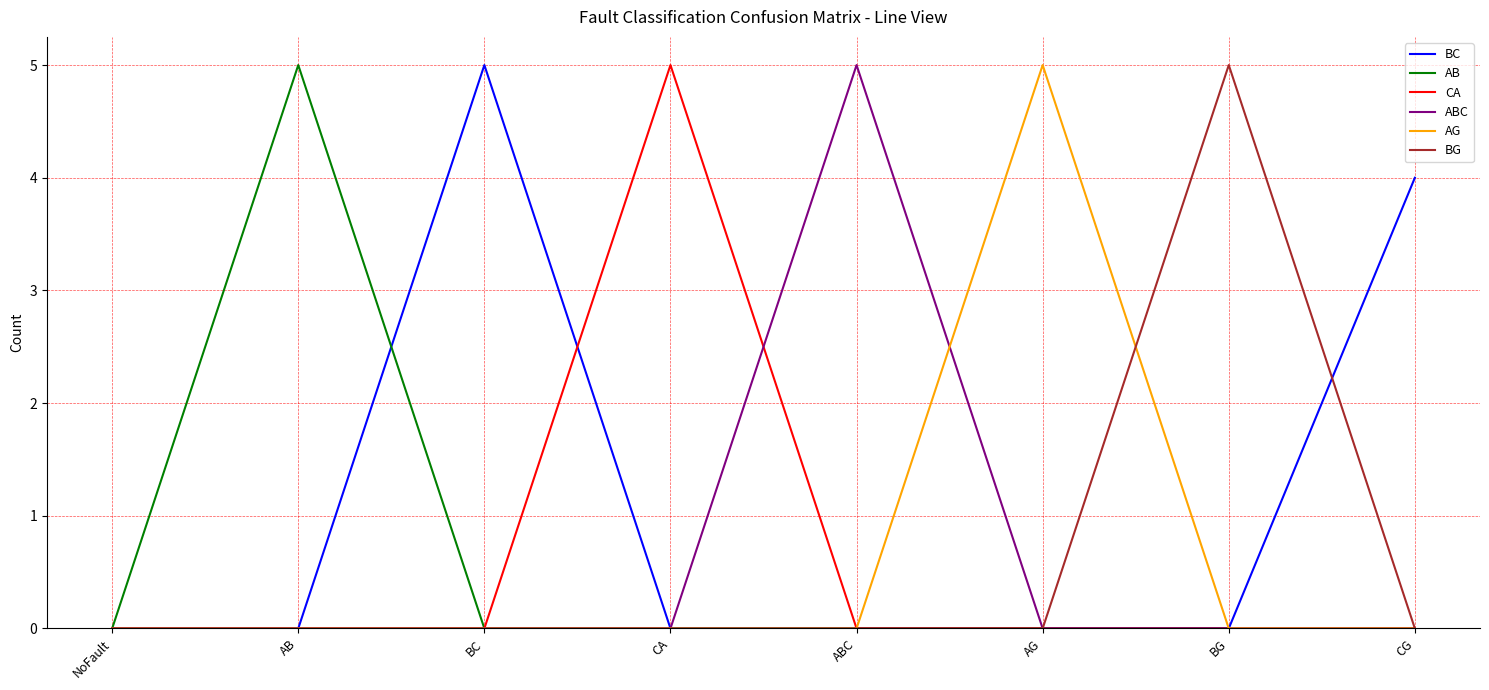

Where is the first local maximum for BC?

BC